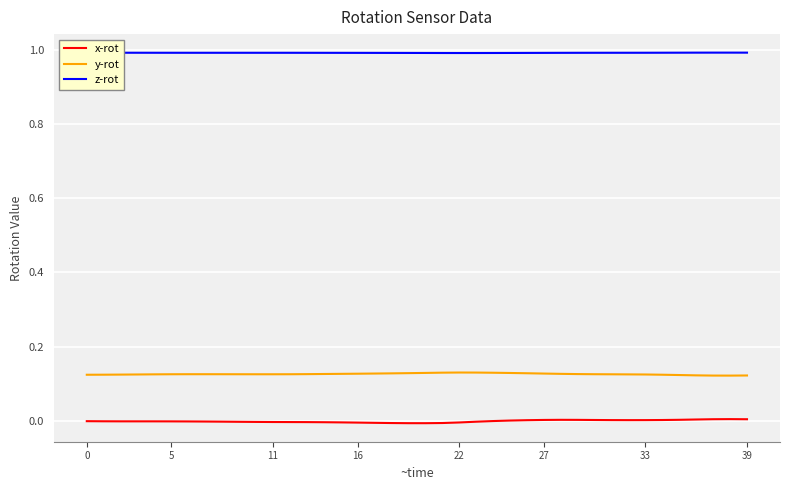

Rank the series by their maximum value, from highest to lowest.

z-rot, y-rot, x-rot